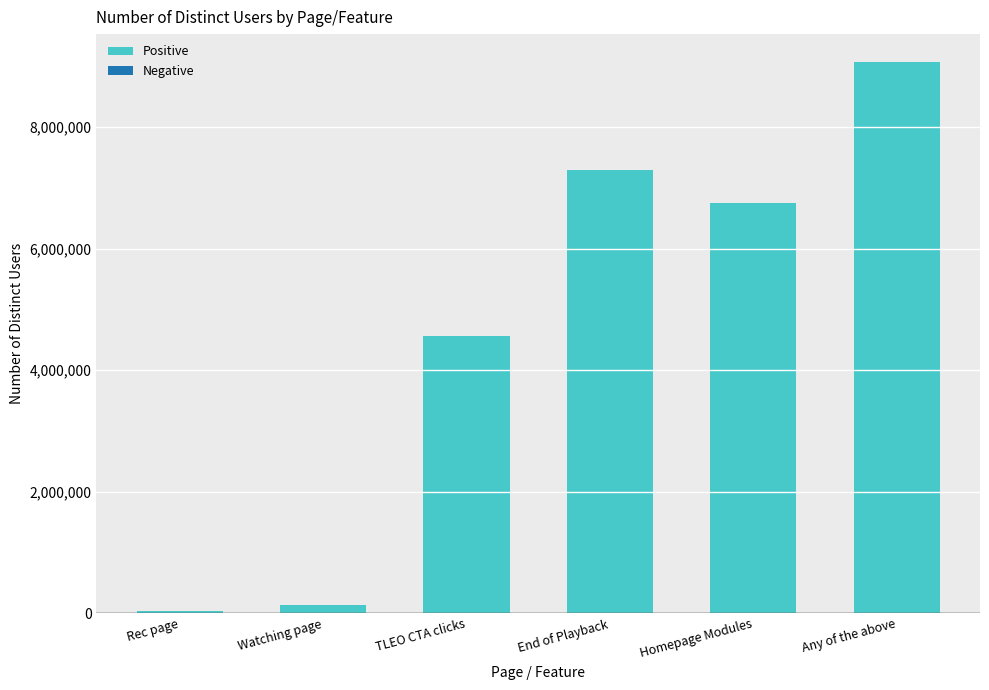

What is the value of the 1st bar from the left?

30691